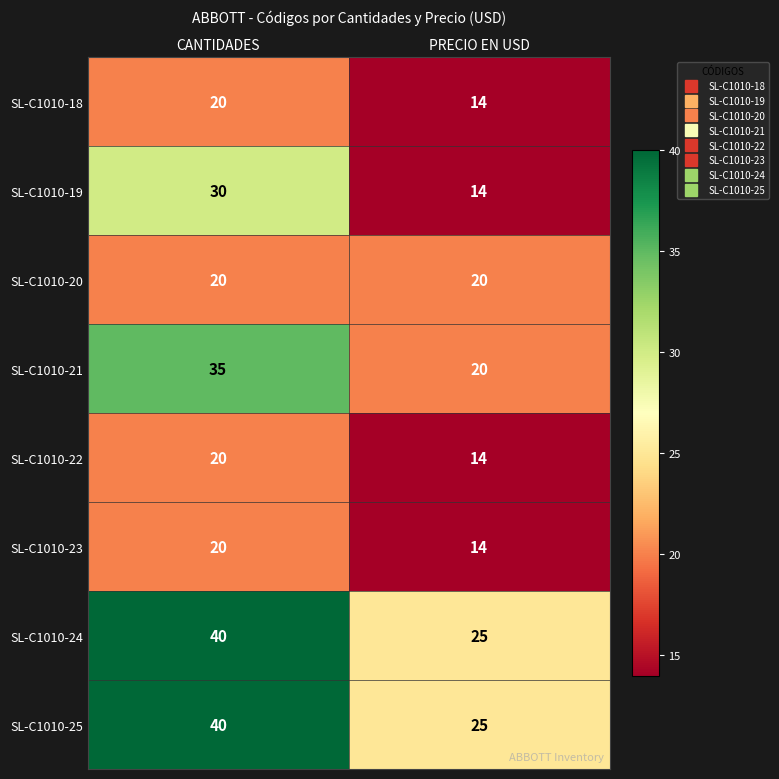

What value does the SL-C1010-22 series have at CANTIDADES?

20